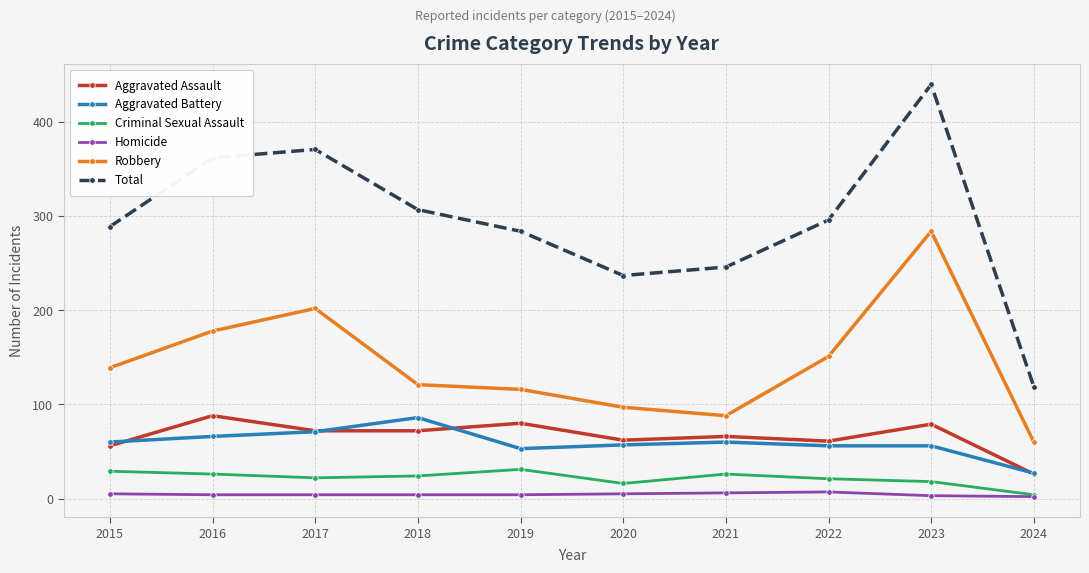

What is the difference between the Aggravated Assault values at 2018 and 2021?

6